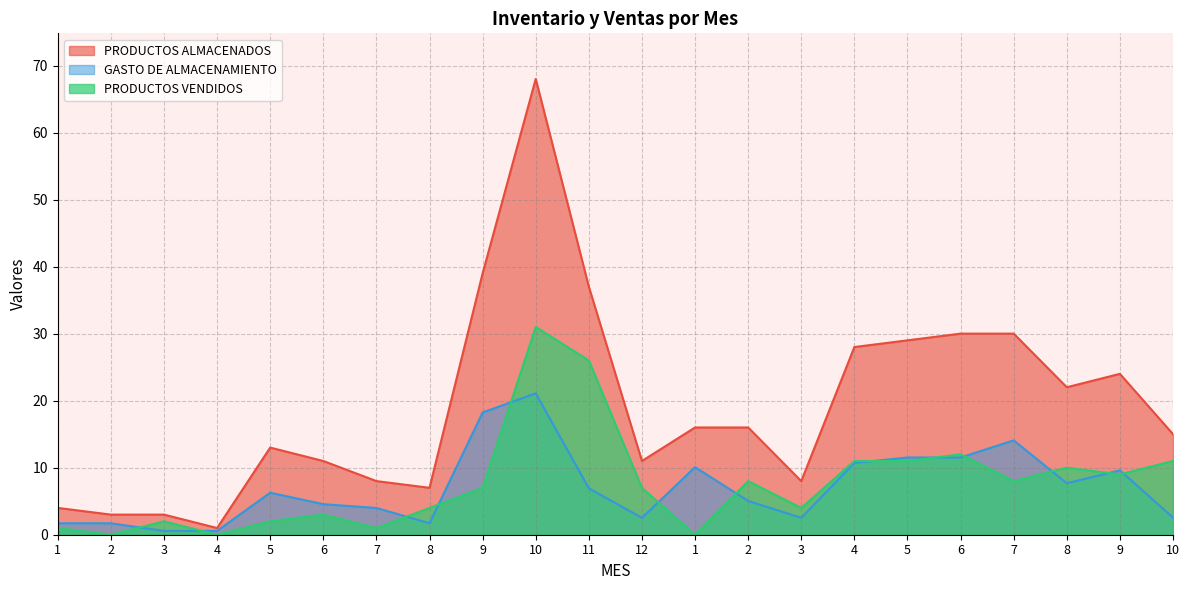

Which series changed the most between 1 and 11?

PRODUCTOS ALMACENADOS